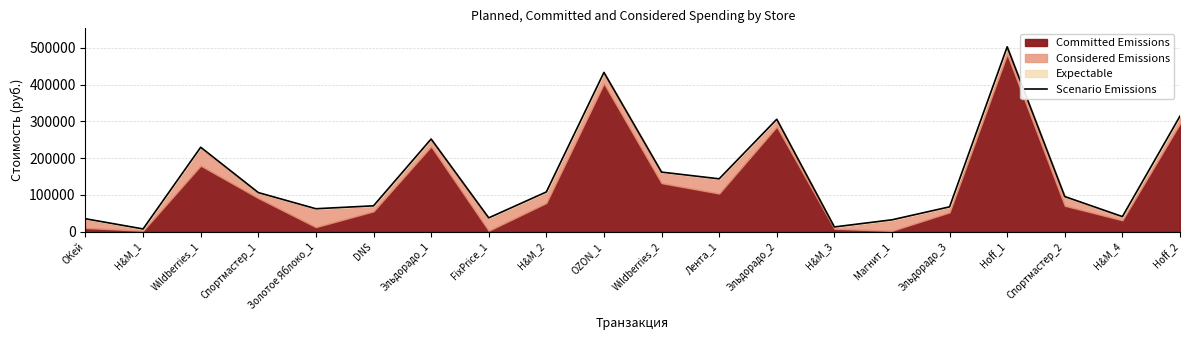

What is the change in value from Эльдорадо_2 to Эльдорадо_3?

-238300